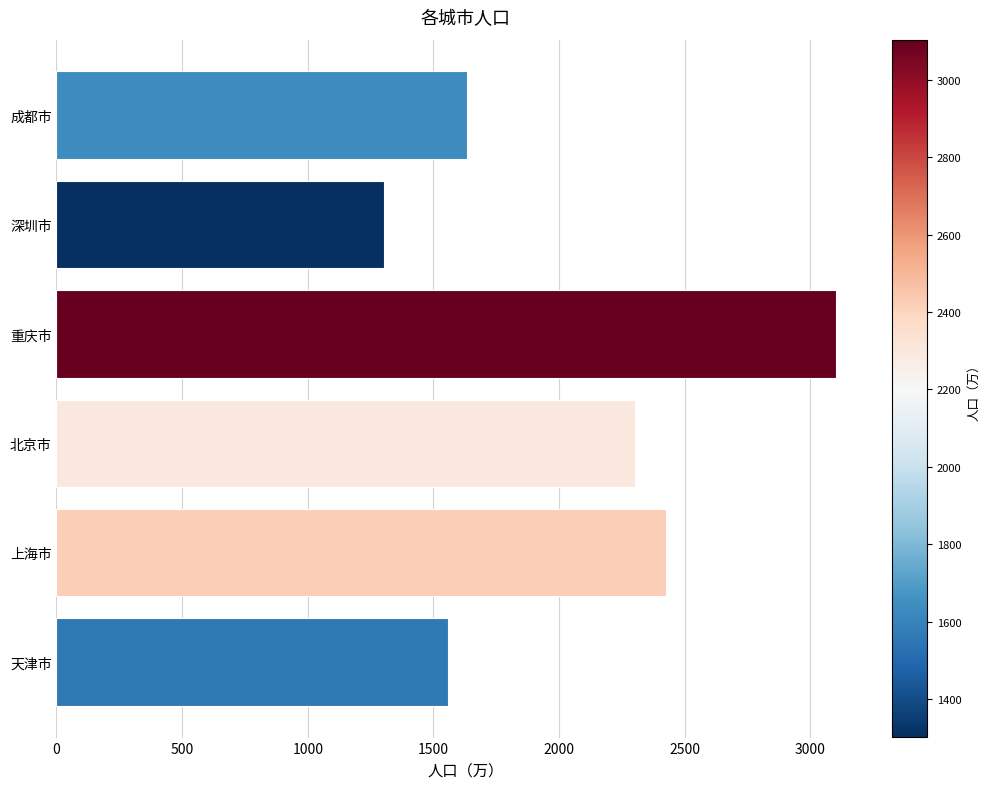

List the labels in order of value, largest first.

重庆市, 上海市, 北京市, 成都市, 天津市, 深圳市